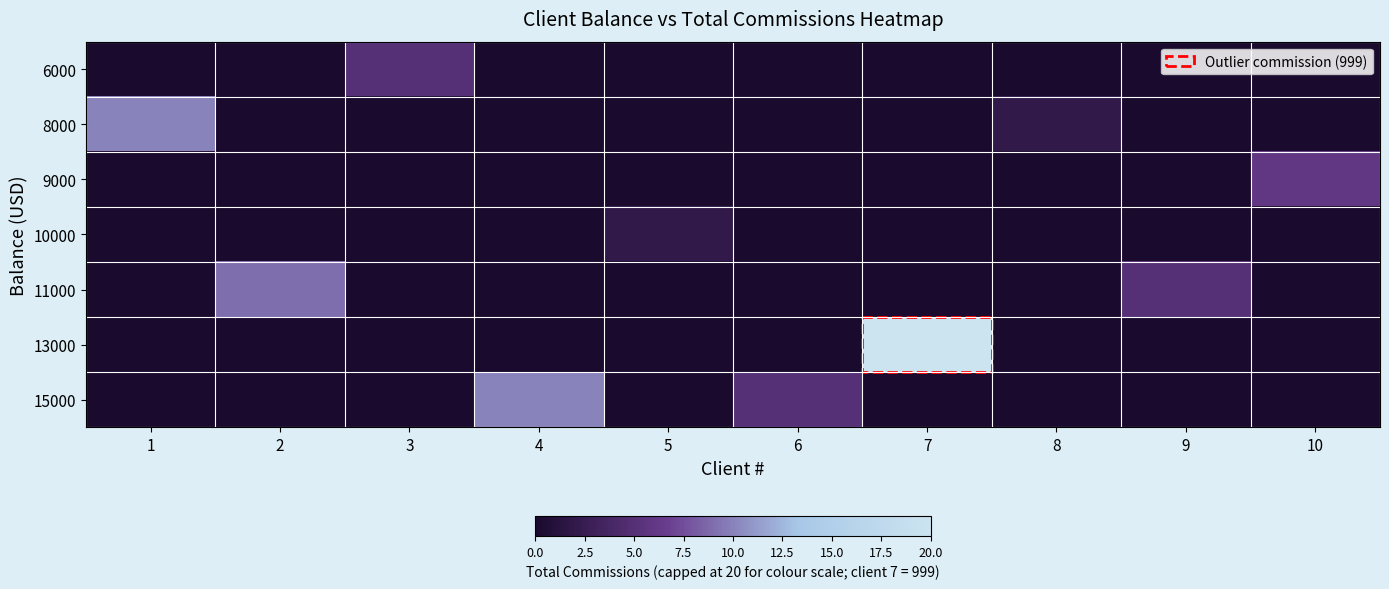

Reading left to right, list all the values displayed in this chart.

6000: 1=0	2=0	3=5	4=0	5=0	6=0	7=0	8=0	9=0	10=0
8000: 1=10	2=0	3=0	4=0	5=0	6=0	7=0	8=2	9=0	10=0
9000: 1=0	2=0	3=0	4=0	5=0	6=0	7=0	8=0	9=0	10=6
10000: 1=0	2=0	3=0	4=0	5=2	6=0	7=0	8=0	9=0	10=0
11000: 1=0	2=9	3=0	4=0	5=0	6=0	7=0	8=0	9=5	10=0
13000: 1=0	2=0	3=0	4=0	5=0	6=0	7=20	8=0	9=0	10=0
15000: 1=0	2=0	3=0	4=10	5=0	6=5	7=0	8=0	9=0	10=0